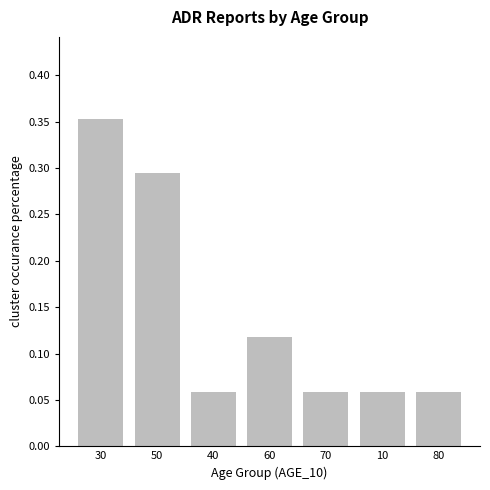

Count the values in the range 0 to 1.

7